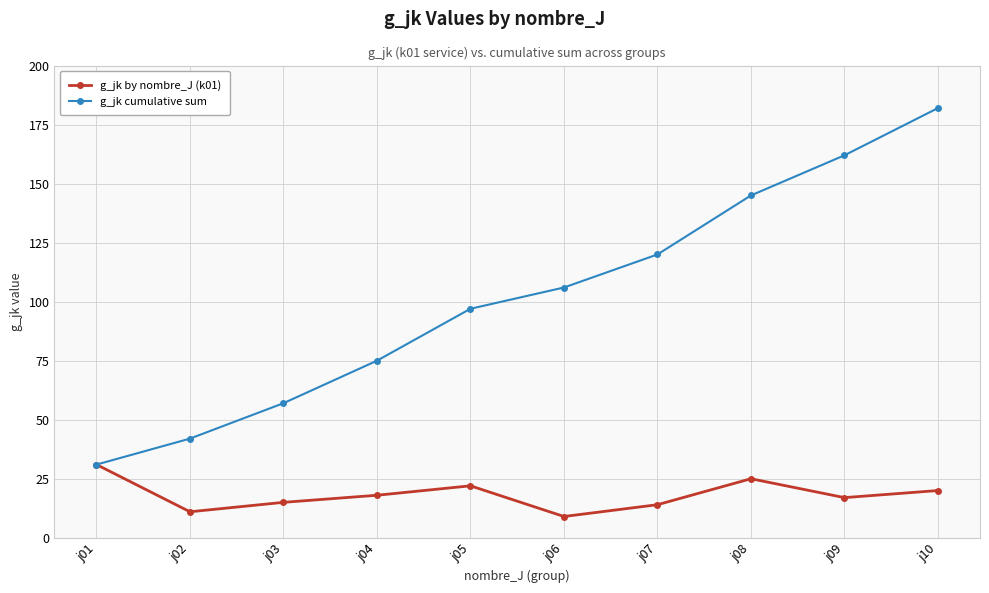

In g_jk by nombre_J (k01), how many points are higher than both neighbors (excluding endpoints)?

2